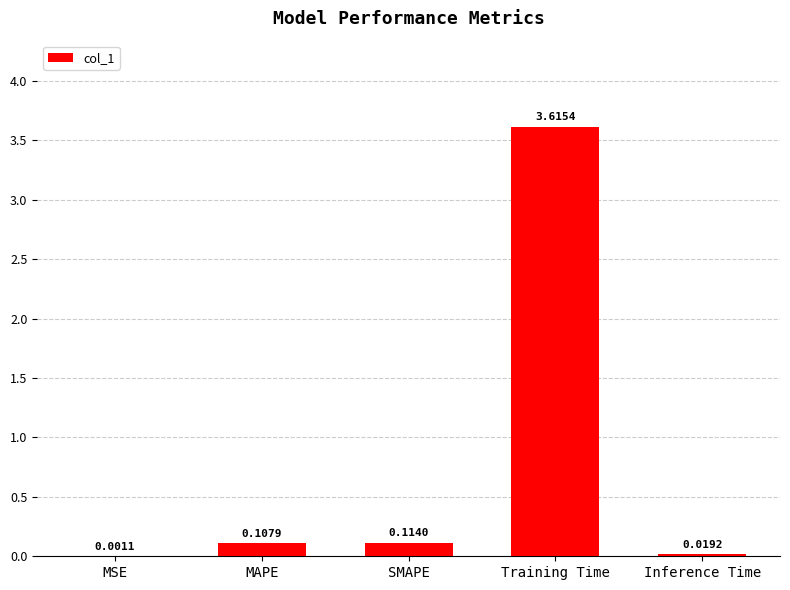

Which label corresponds to the largest value in the chart?

Training Time